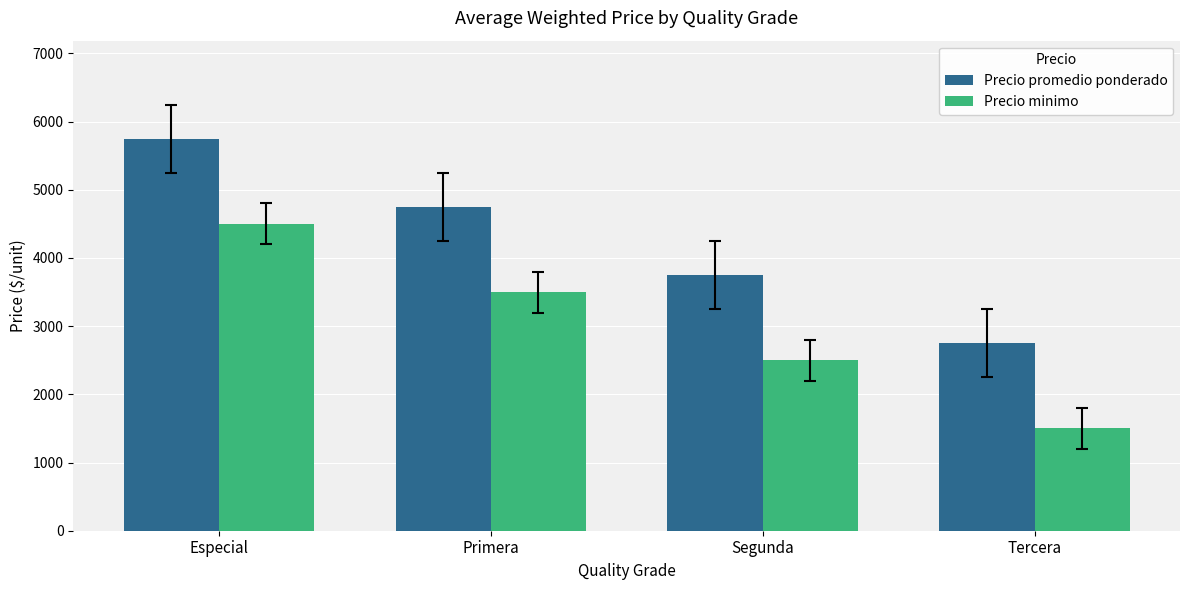

What is the label of the 2nd bar from the left?

Primera